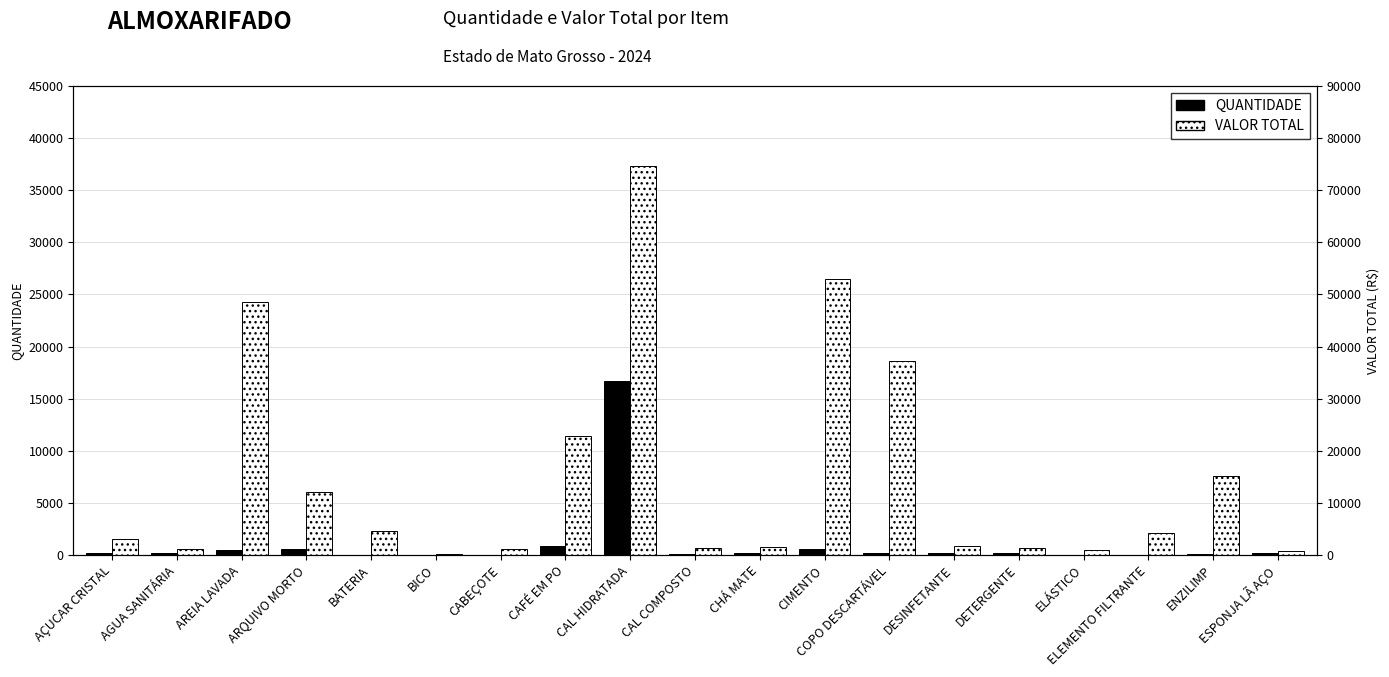

At which category is the sum across all series the highest?

CAL HIDRATADA